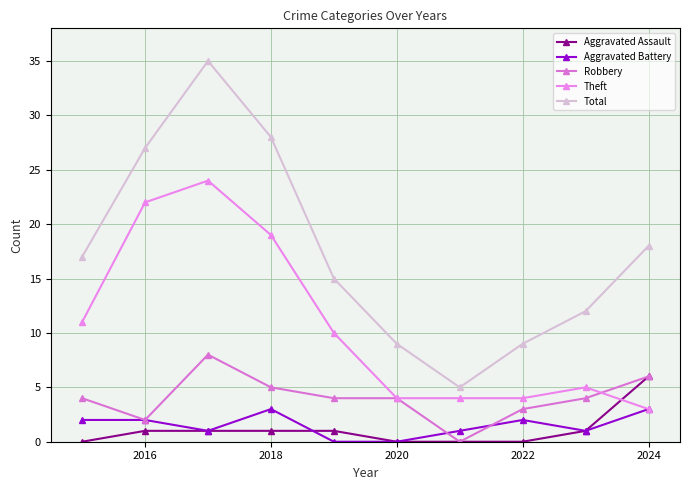

What is the value of the Robbery point at the 3rd from the left?

8